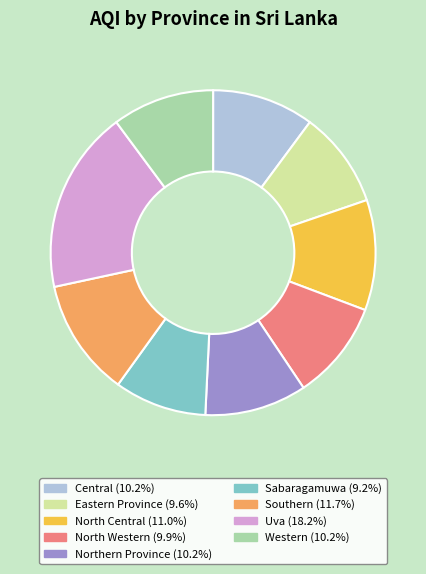

Count the number of slices in the pie.

9